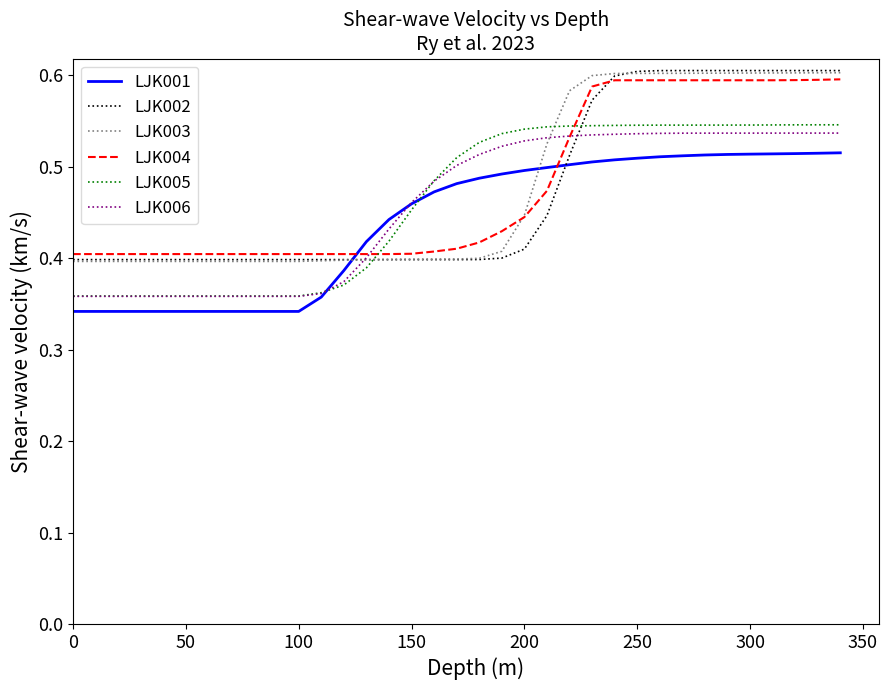

Which series has the largest range (max minus min)?

LJK002